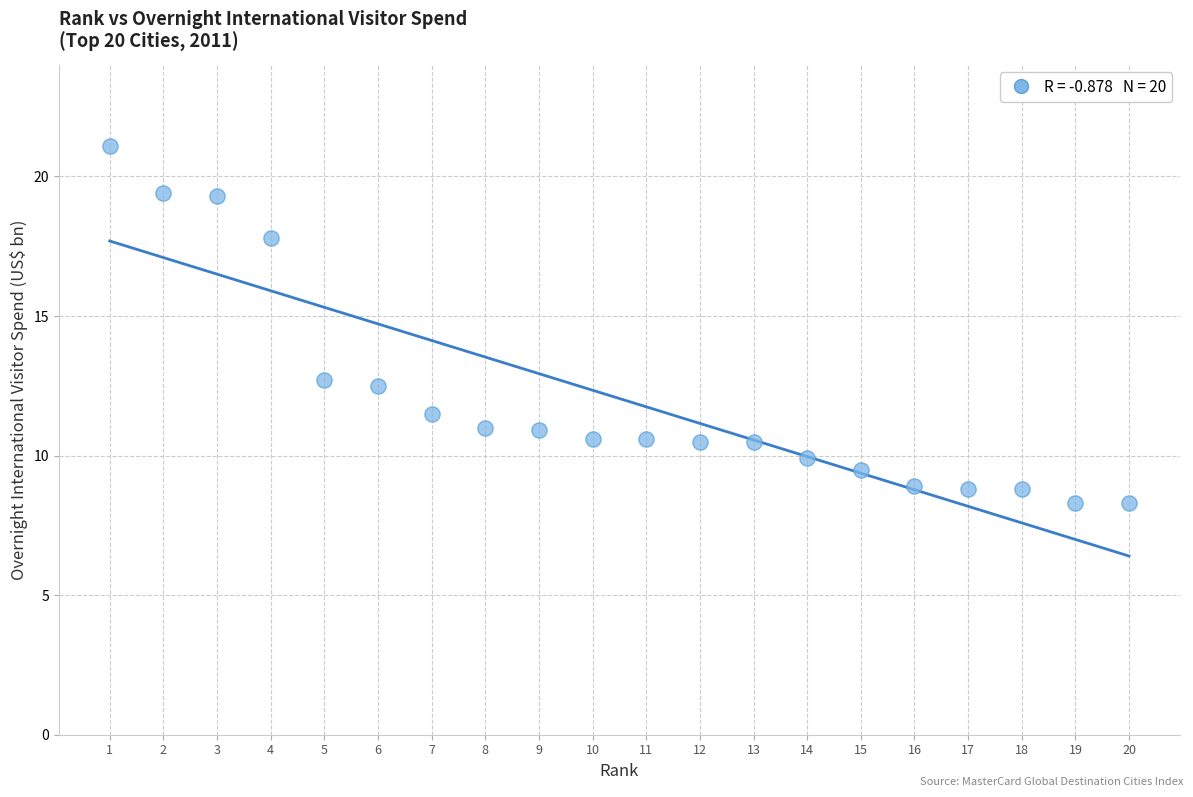

What is the range of Y values (max minus min)?

12.8